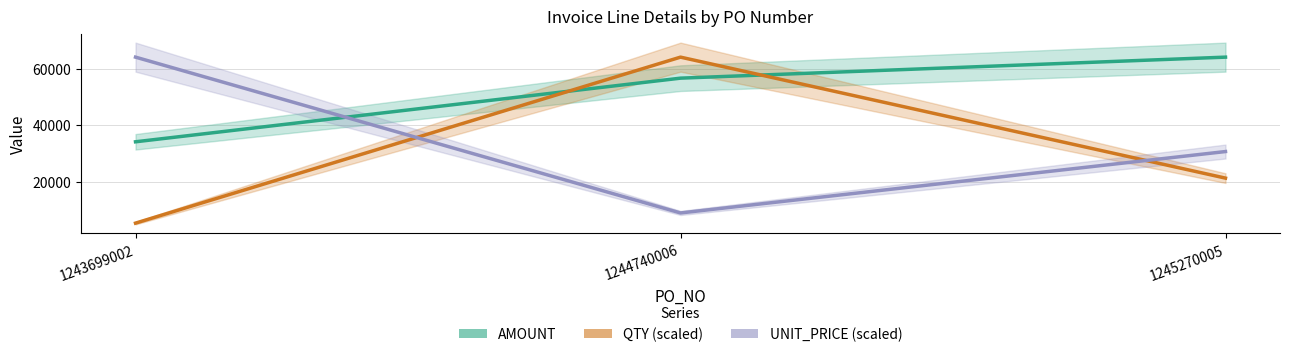

Which series has the widest spread of values?

QTY (scaled)